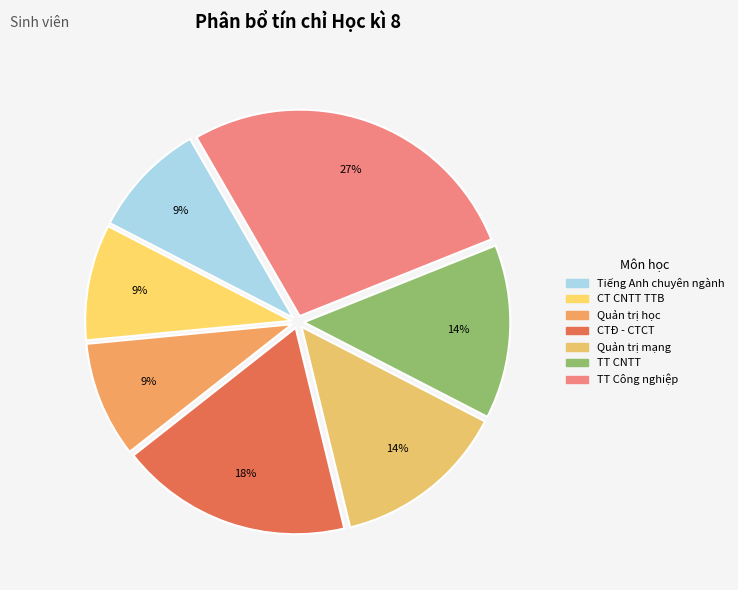

The TT CNTT slice represents 14% of the pie. True or false?

True